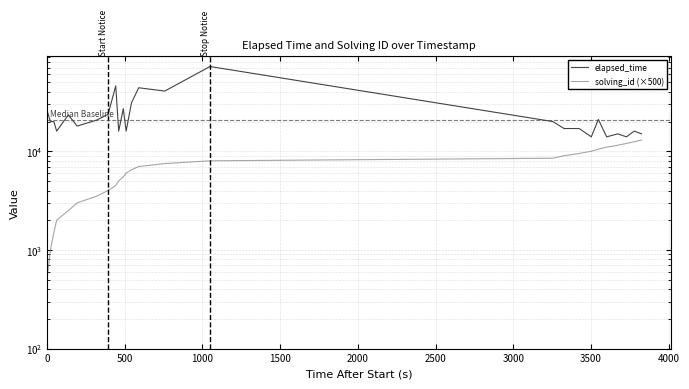

The elapsed_time series shows 8603 at 25. True or false?

False